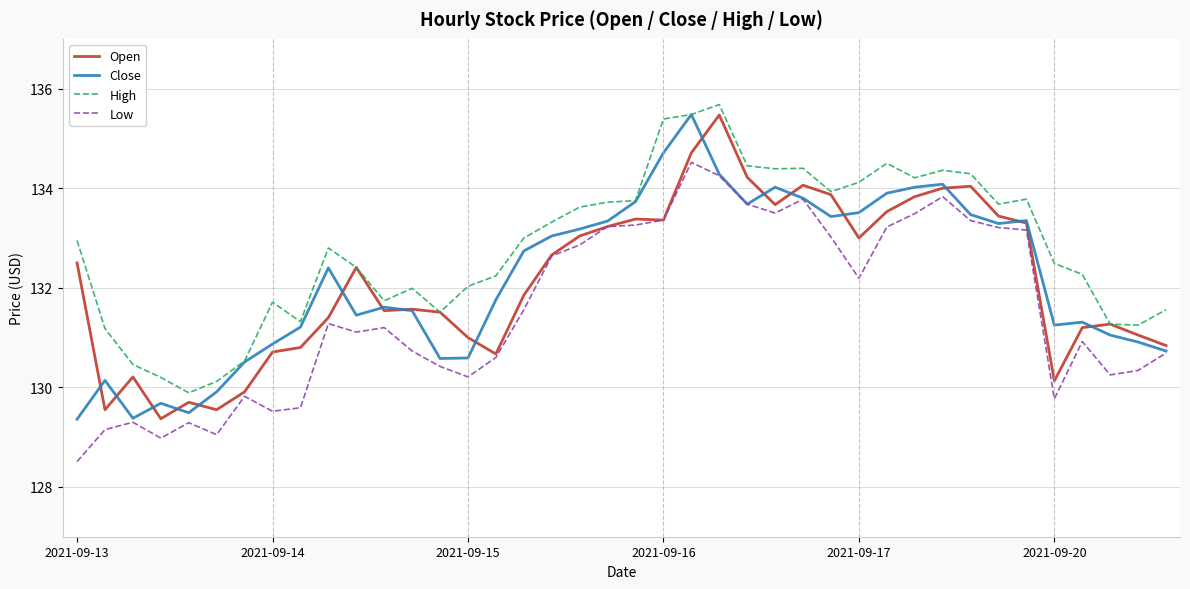

True or false: High and Low cross at least once.

False